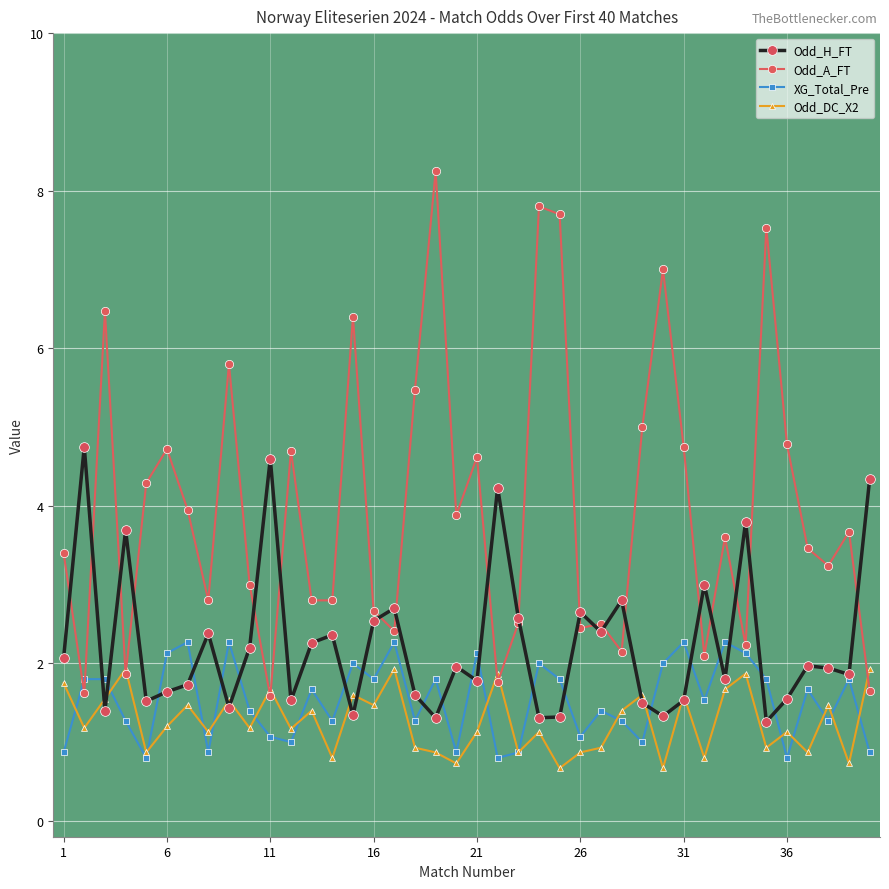

Which series has the largest total across all categories?

Odd_A_FT